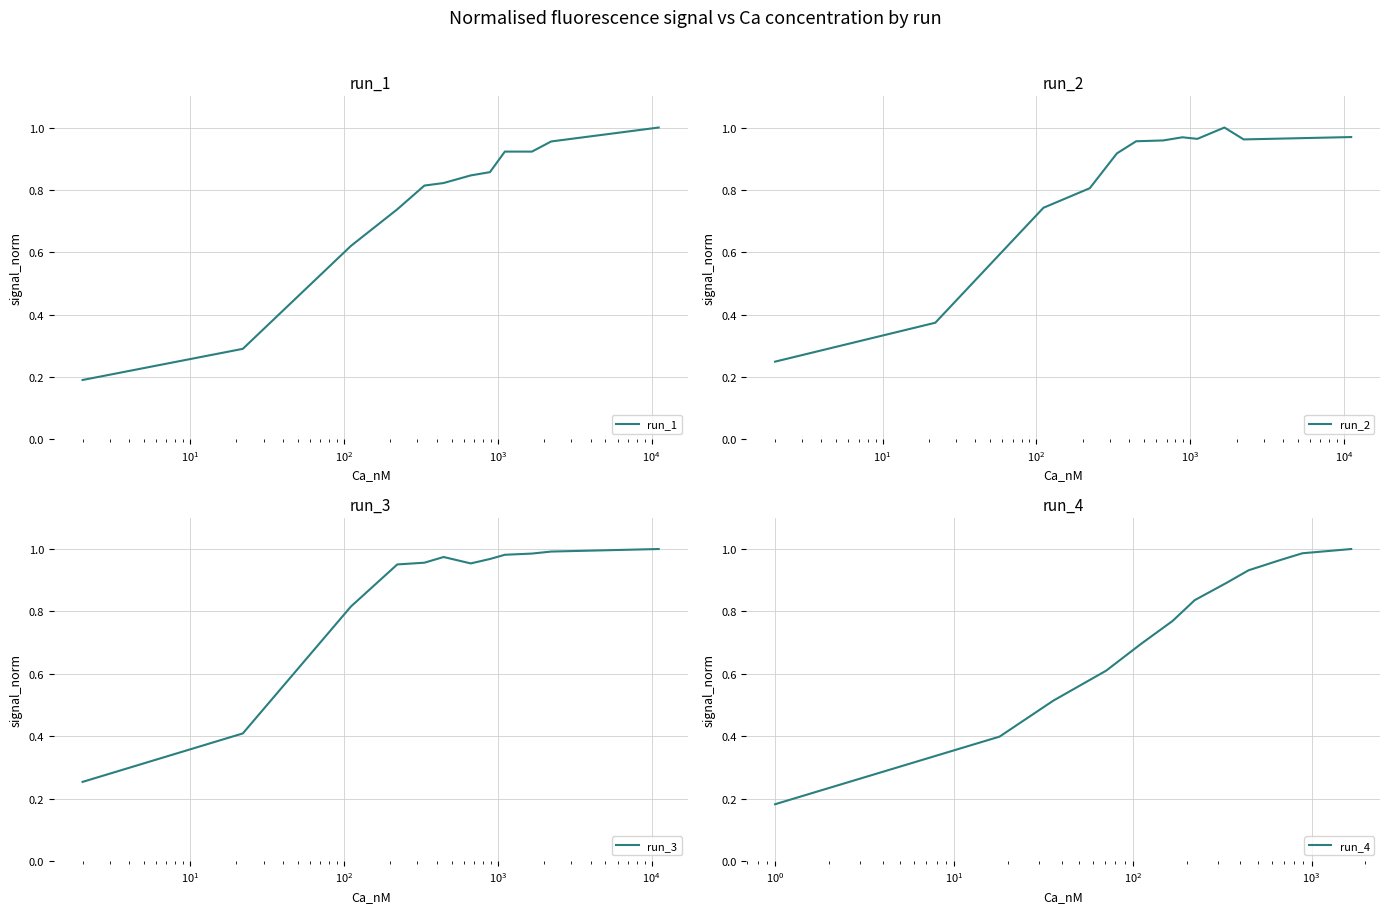

Does the chart have visible grid lines?

Yes